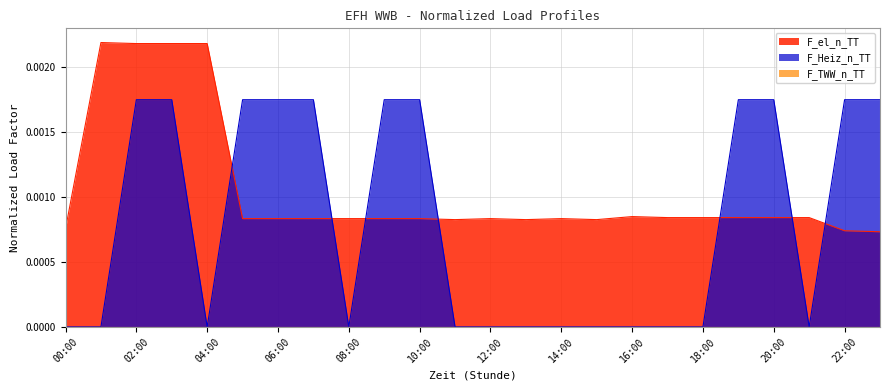

Which category has the lowest value in the F_el_n_TT series?

23:00